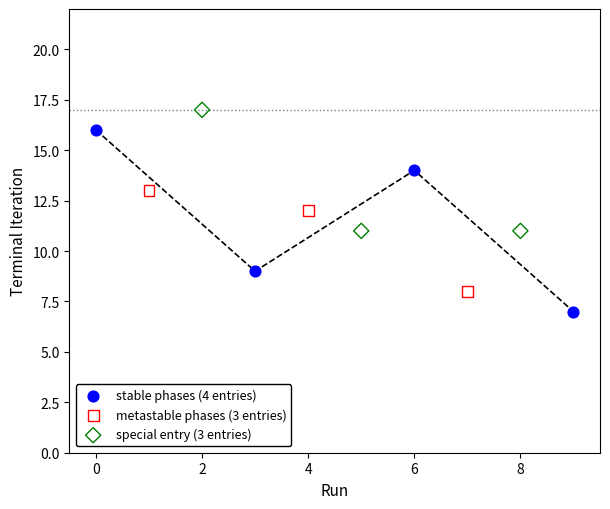

Which series contains the lowest Y value?

stable phases (4 entries)